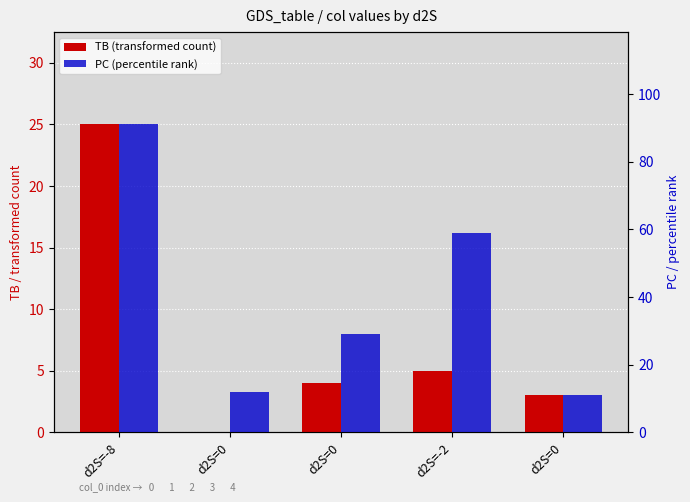

What is the label of the 1st bar from the left?

d2S=-8